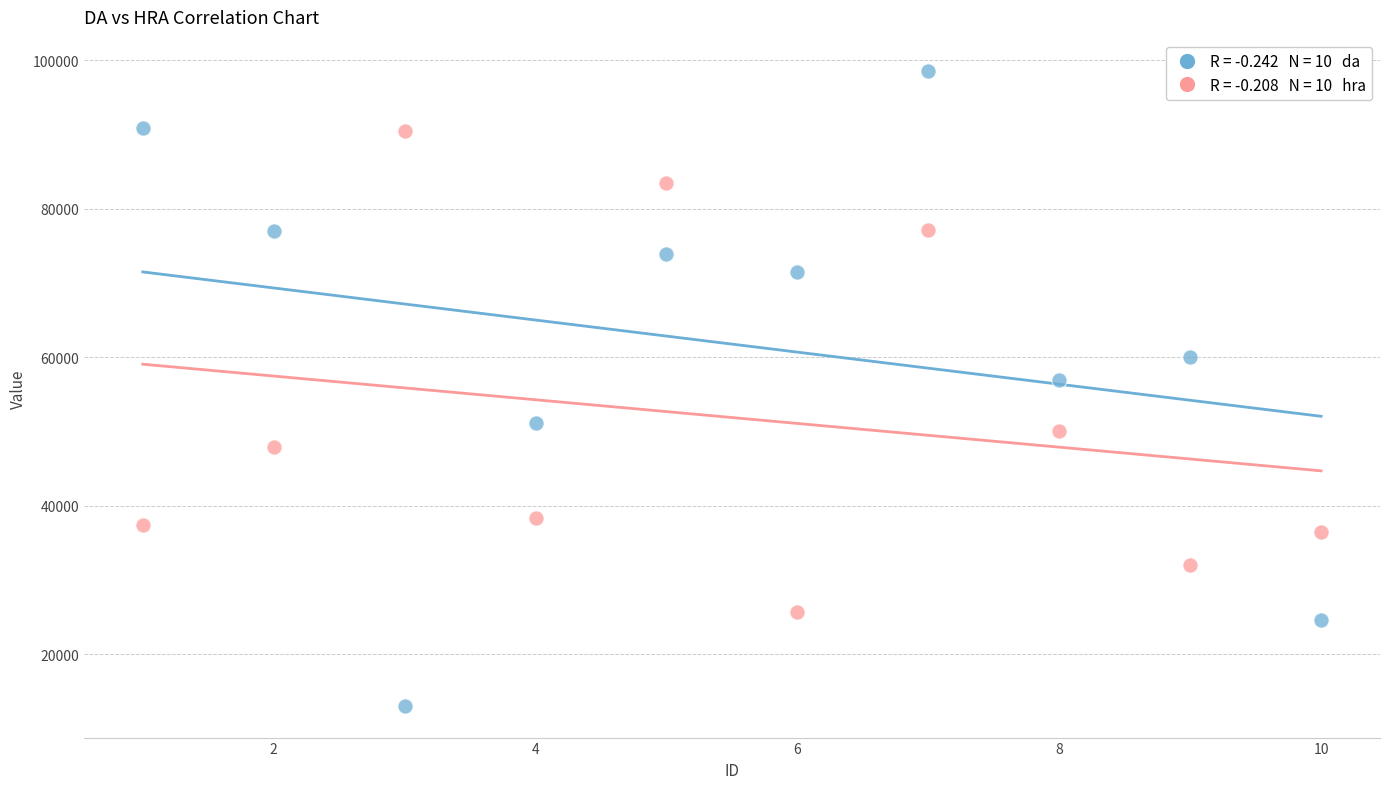

Across all series, what Y value is closest to 55771?

56980